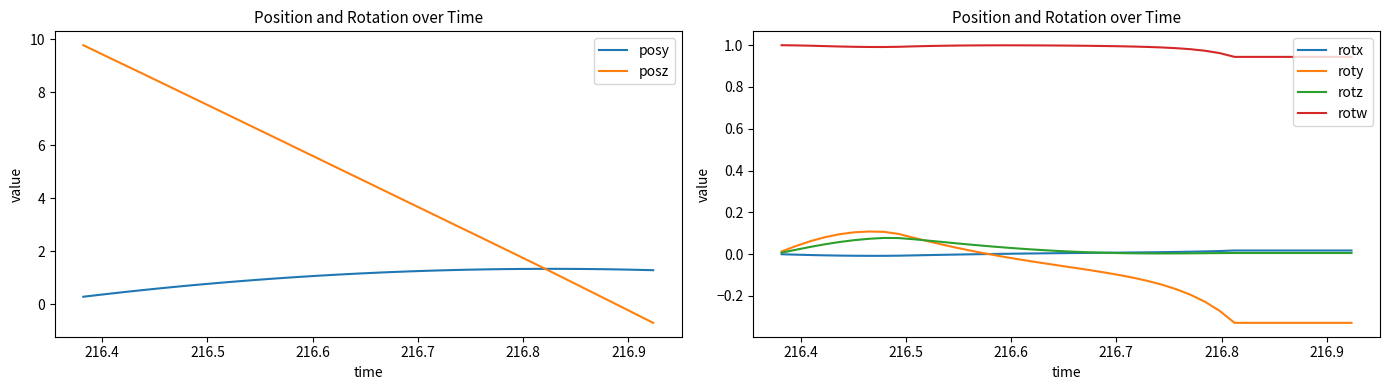

How many lines are shown in the chart?

6